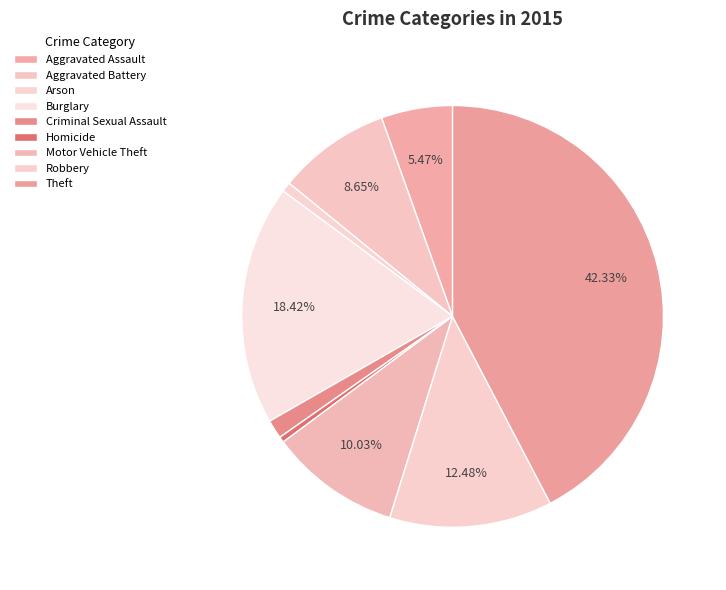

How many segments does this pie chart have?

9